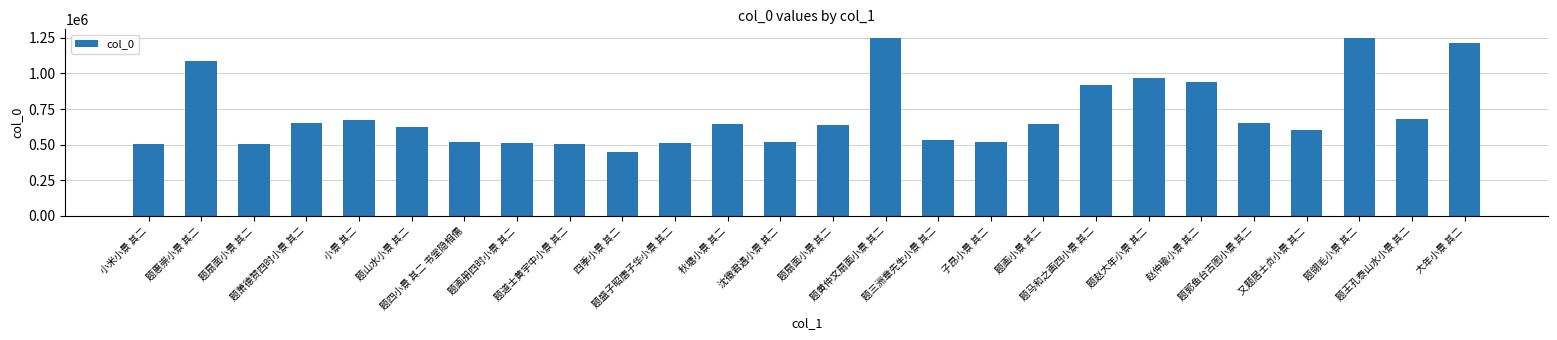

How many bars are there in total?

26